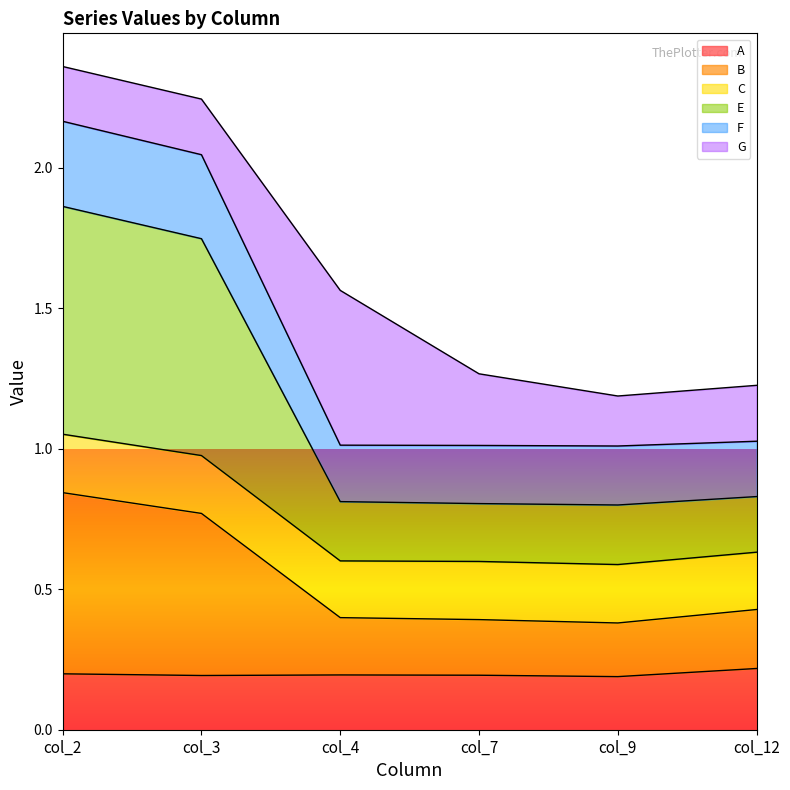

What is the total value across all series at col_9?

1.2